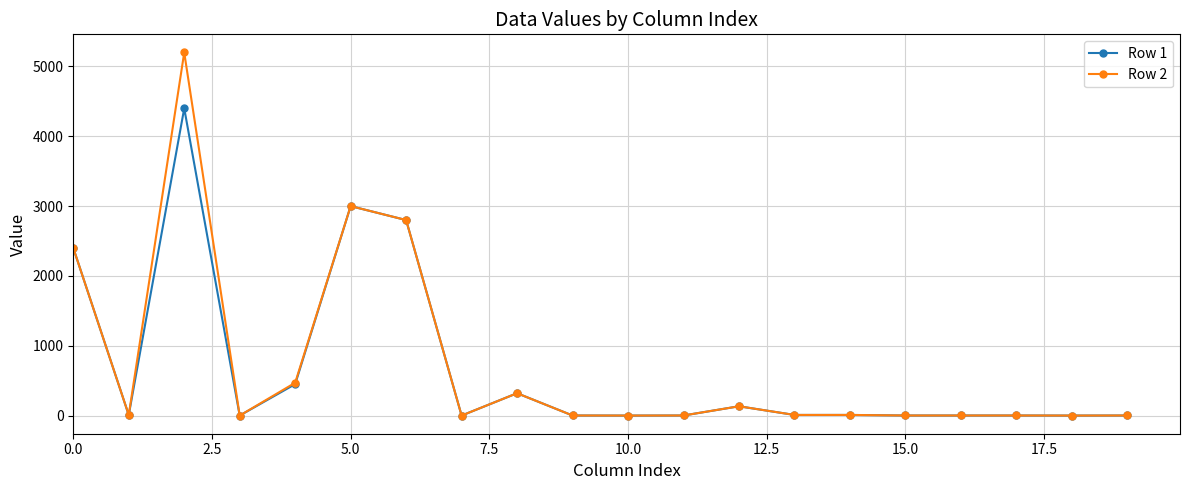

True or false: Row 1 has more than 1 points higher than both neighbors.

True